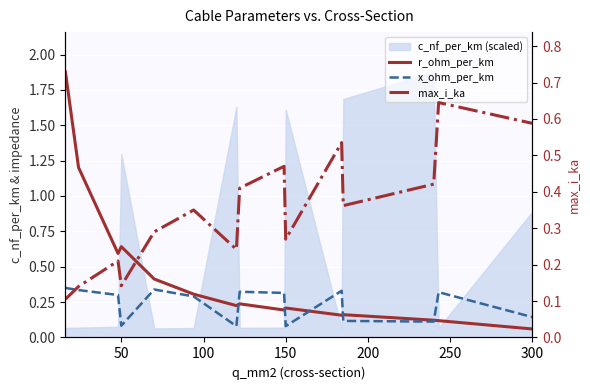

What is the total value across all series at 50?

0.9